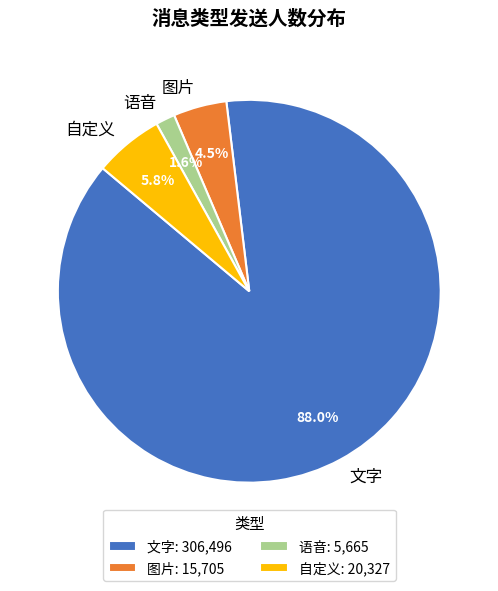

Is there a majority slice in this chart?

Yes